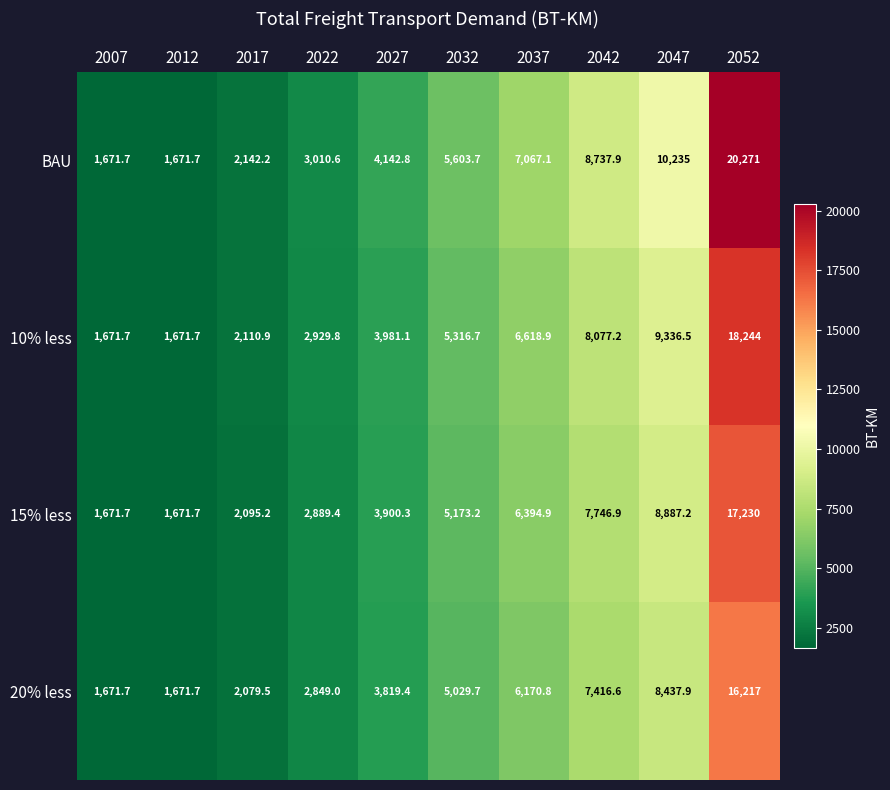

How many distinct data groups are displayed?

4